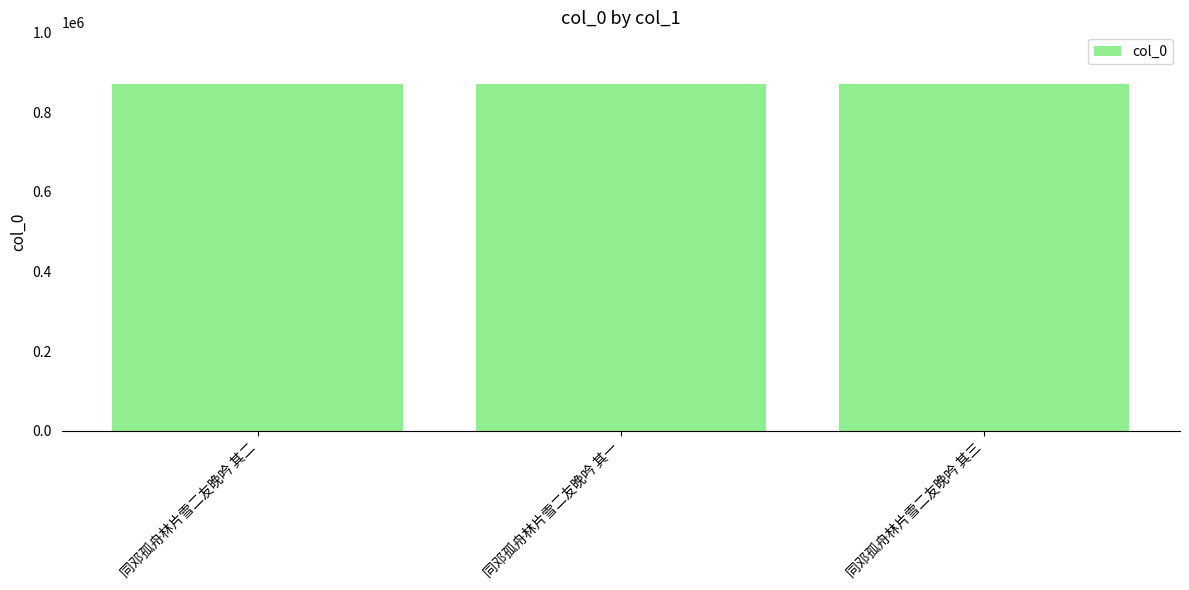

What is the label of the 2nd bar from the right?

同邓孤舟林片雪二友晚吟 其一